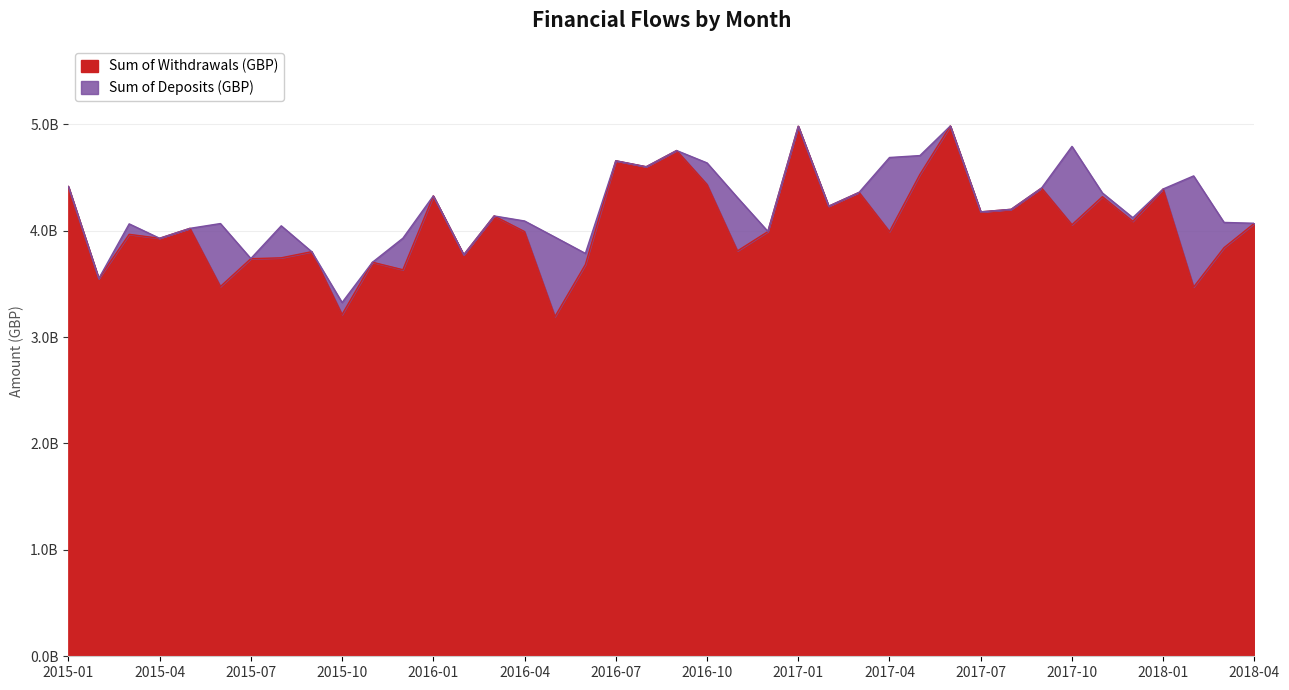

What is the change in value from 2015-06 to 2017-02?

+754466327.6